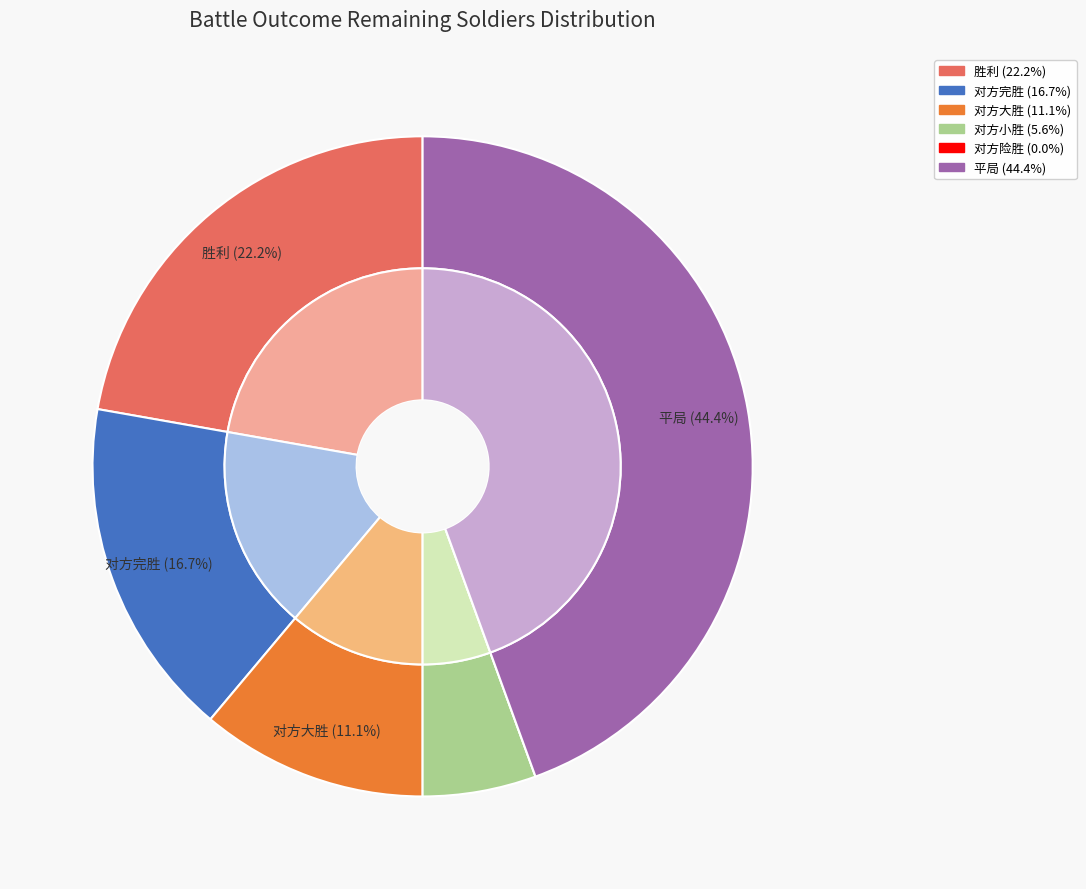

How many segments does this pie chart have?

6